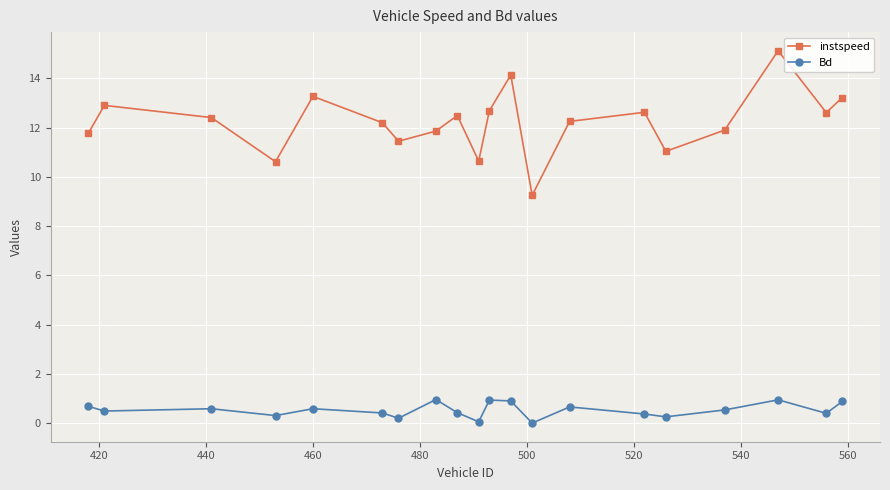

What is the value of the instspeed point at the 1st from the left?

11.8